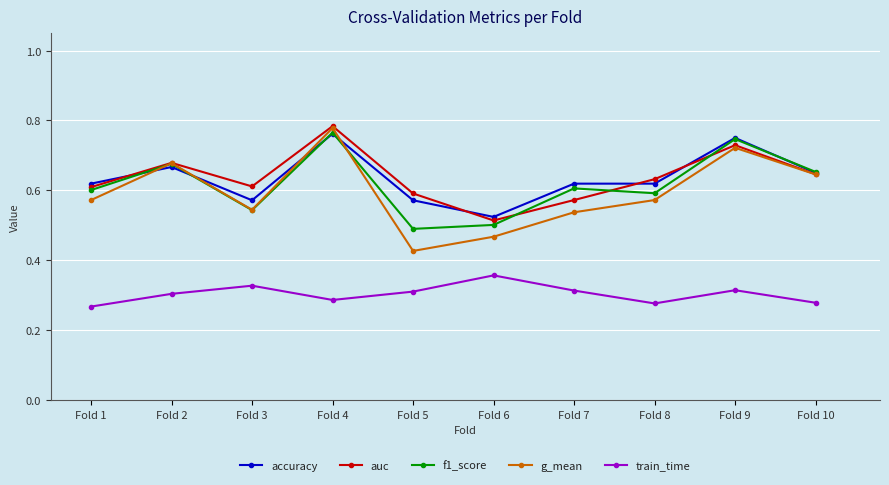

At Fold 8, list the series in order from smallest to largest.

train_time, g_mean, f1_score, accuracy, auc